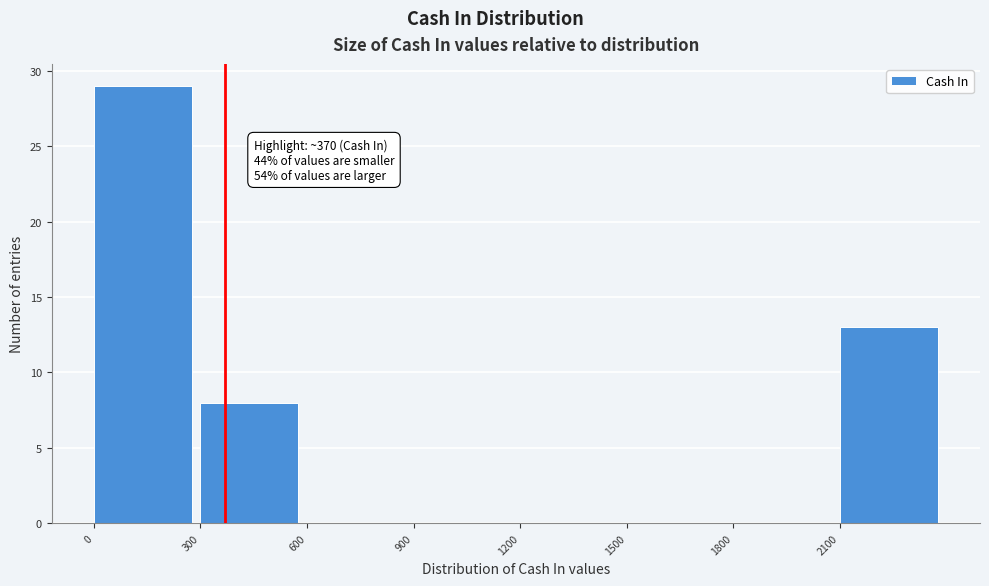

Over which range of the x-axis is the bar tallest?

0 to 300